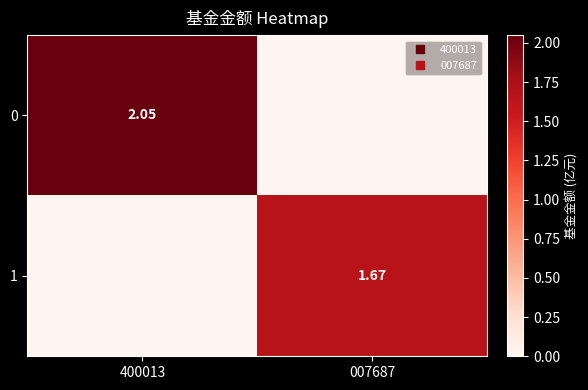

True or false: 1 has a value of 2.8 at 007687.

False